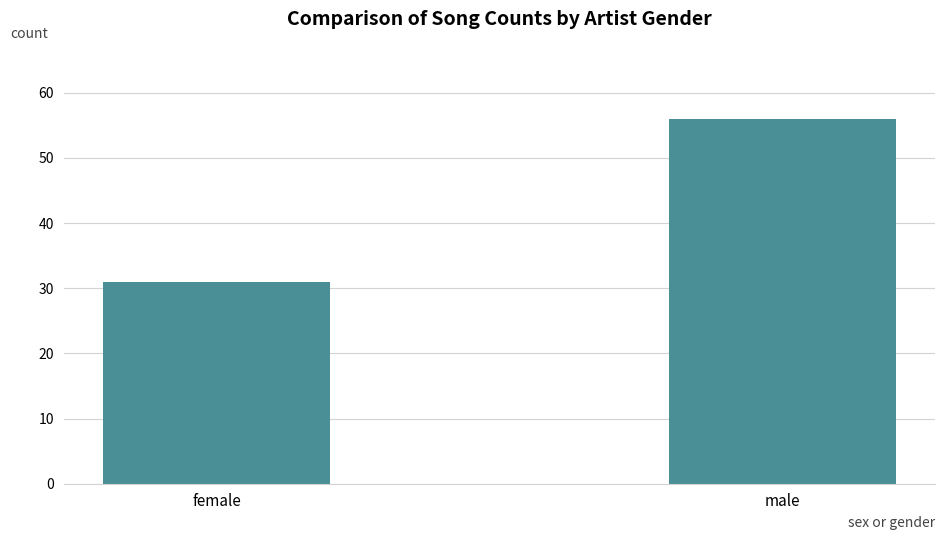

Rank the categories by value from highest to lowest.

male, female